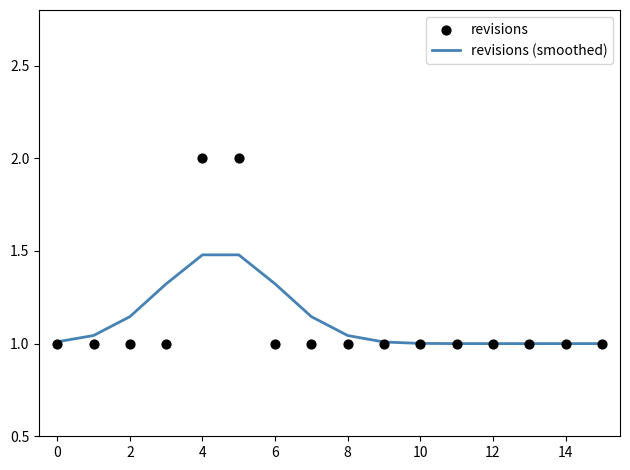

Is the value of revisions (smoothed) at 12 greater than the value of revisions at 12?

Yes